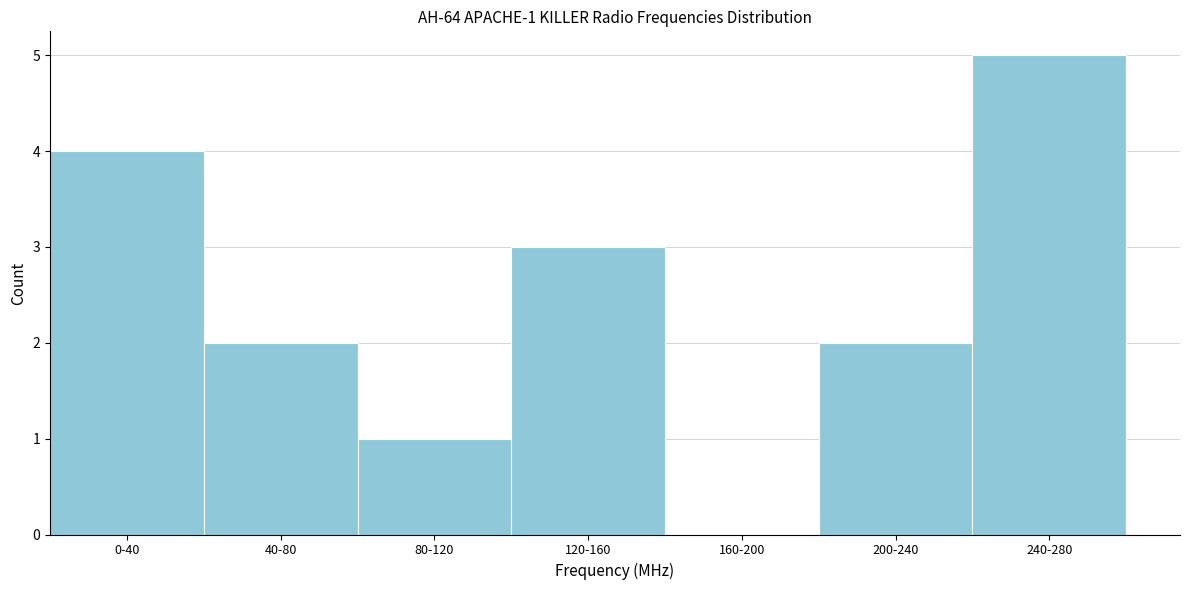

Reading left to right, list all the values displayed in this chart.

0-40=4	40-80=2	80-120=1	120-160=3	160-200=0	200-240=2	240-280=5